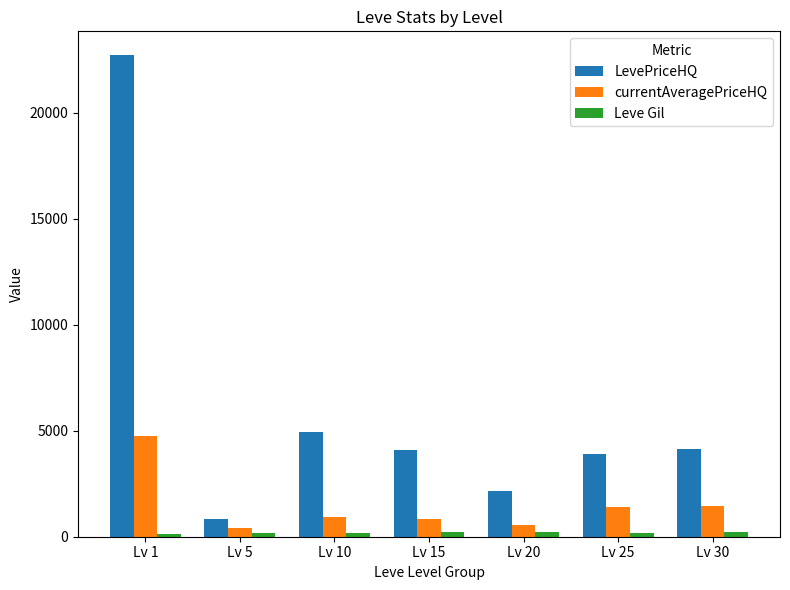

Which category has the highest value in the currentAveragePriceHQ series?

Lv 1